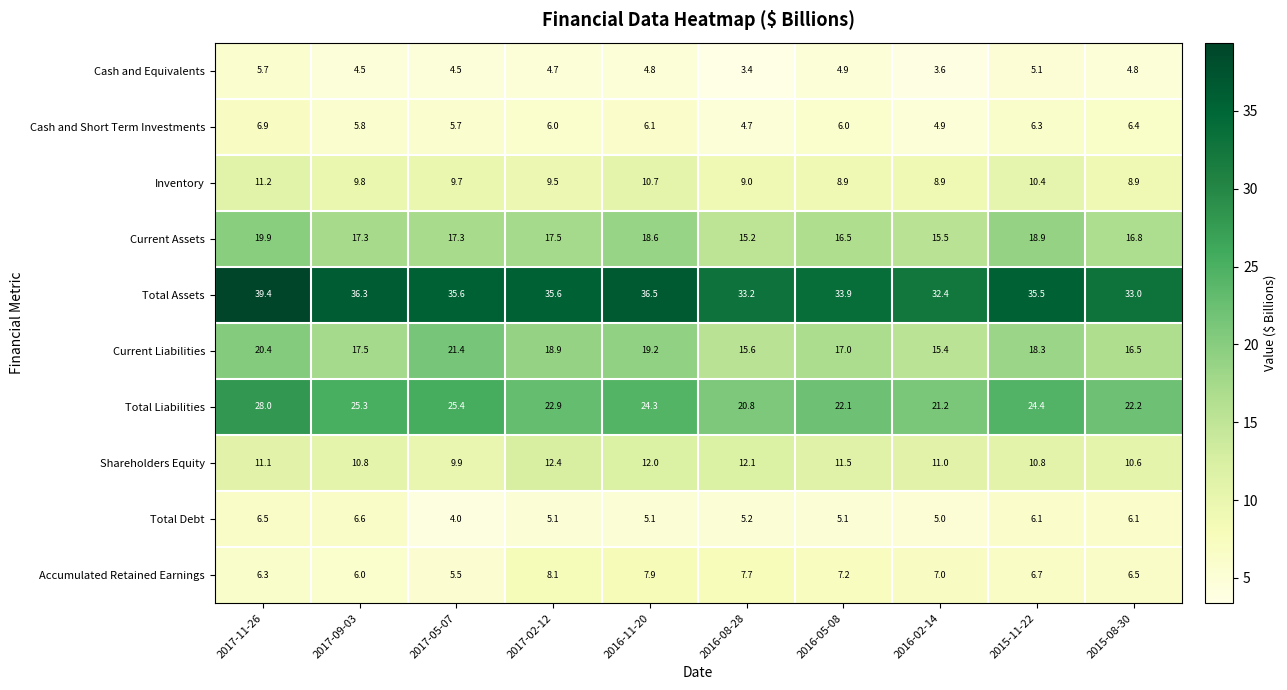

Which series changed the most between 2017-11-26 and 2015-08-30?

Total Assets